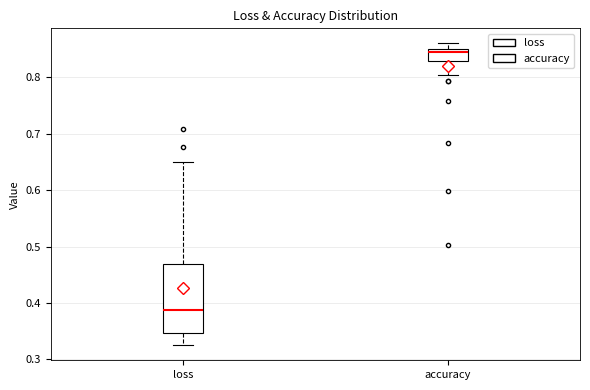

Which box's median line is the highest?

accuracy